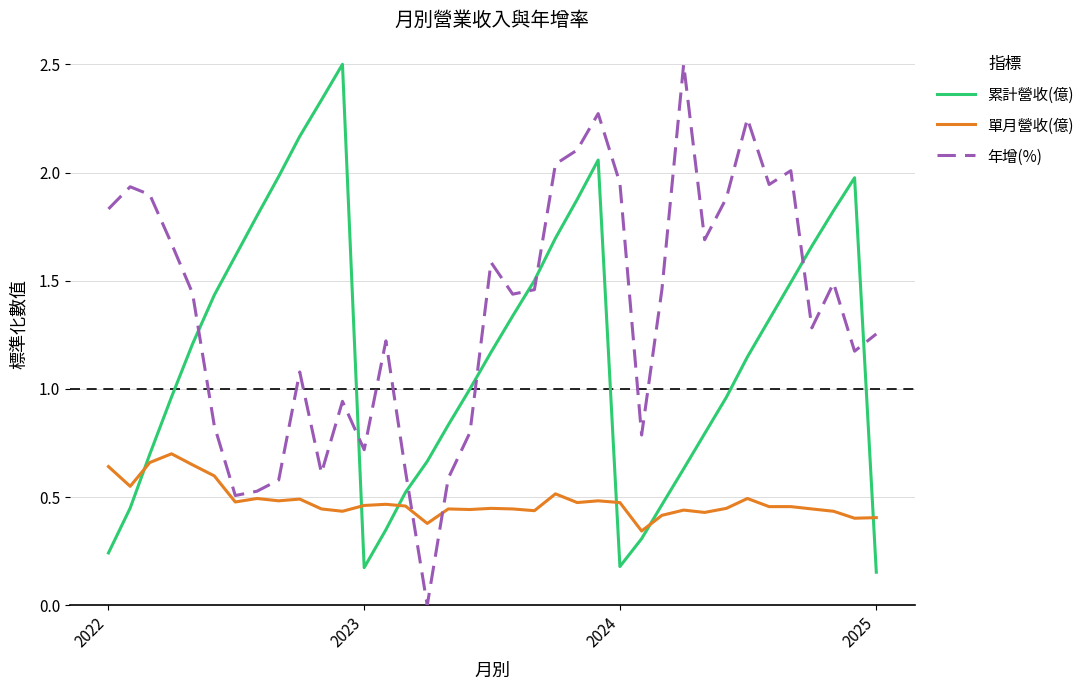

True or false: 年增(%) has more than 0 points higher than both neighbors.

True